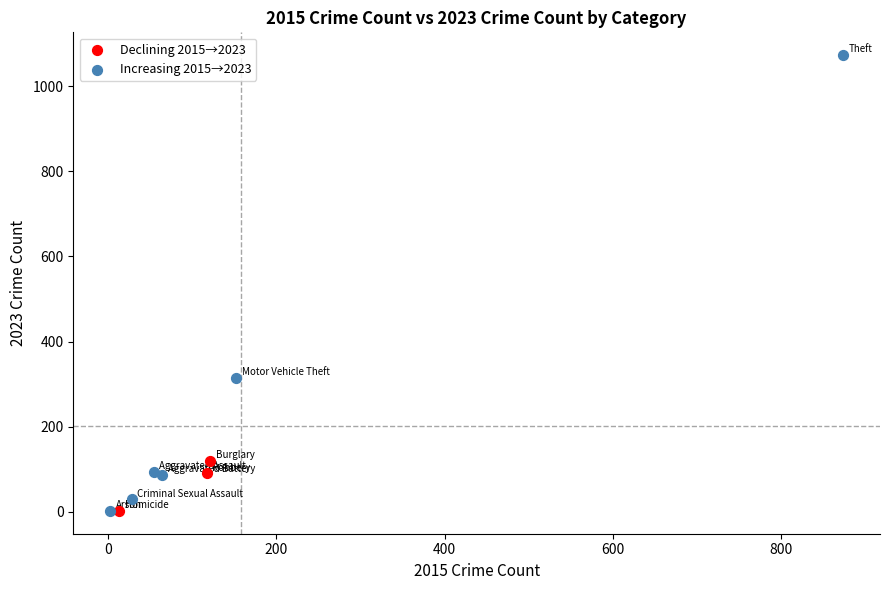

Which series has the largest Y range (max minus min)?

Increasing 2015→2023